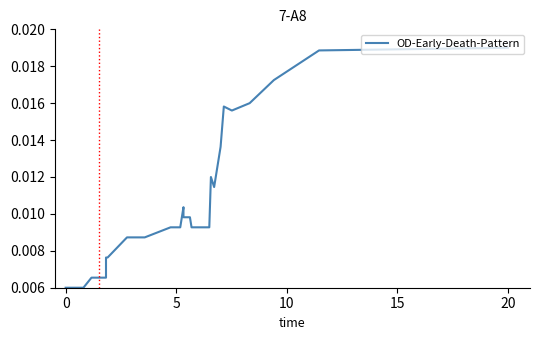

Does the chart have visible grid lines?

No